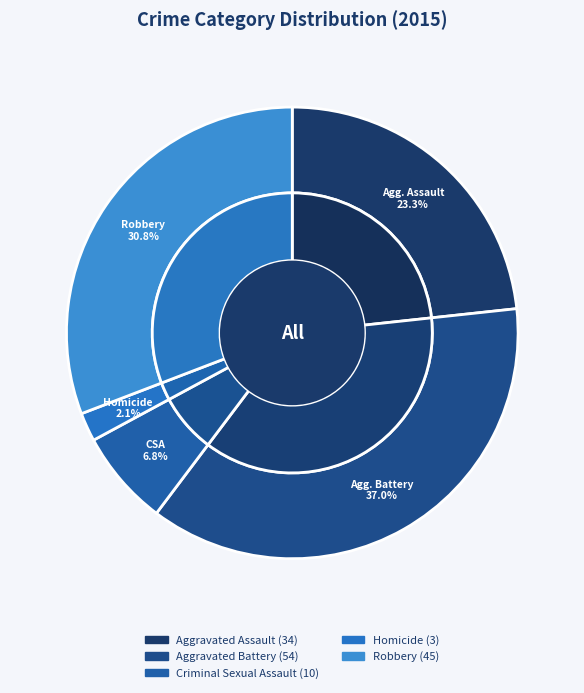

Does any single category account for the majority?

No